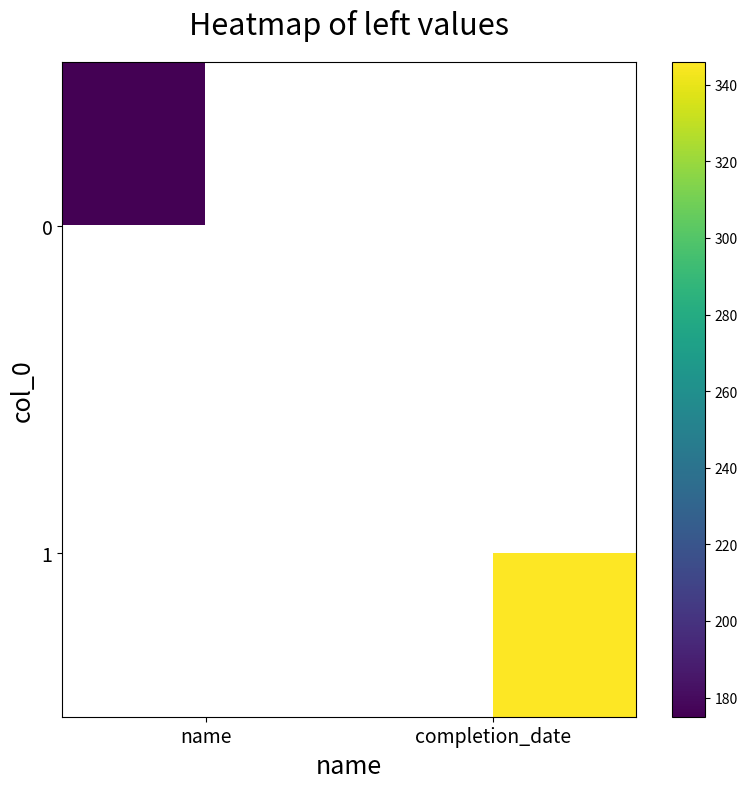

At which label does 0 reach its minimum?

name